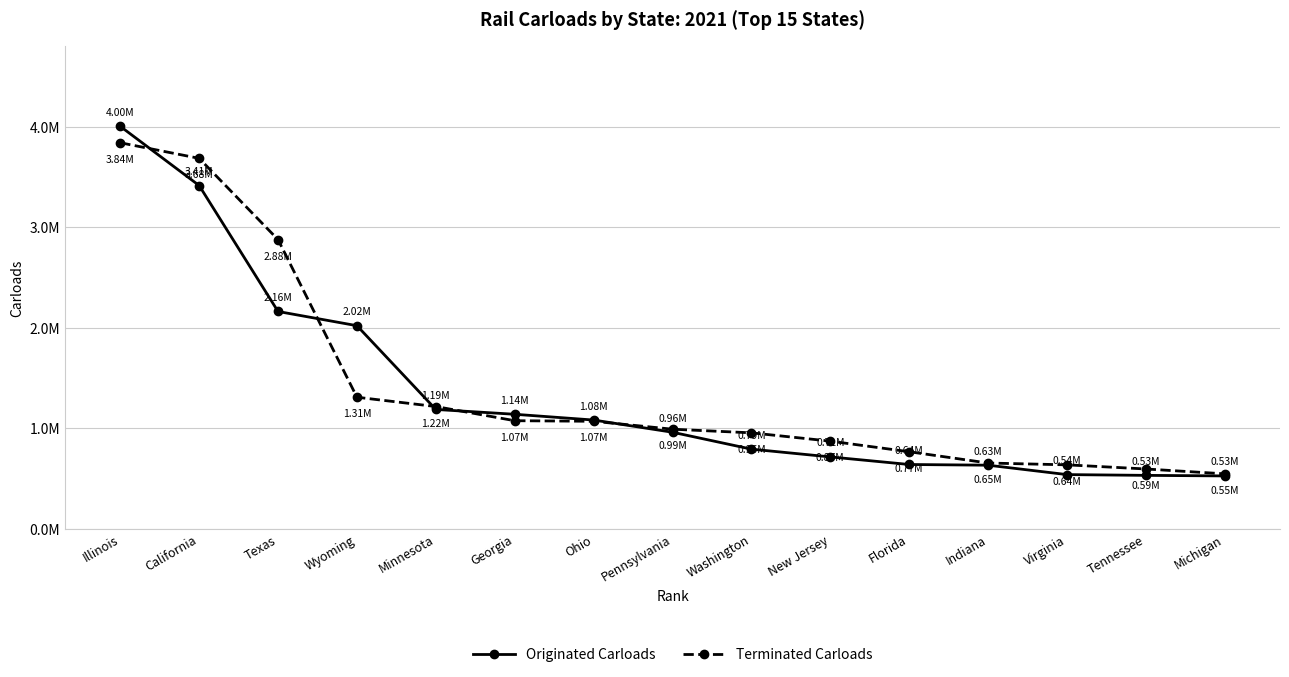

Where does the Originated Carloads series first go above 960200?

Illinois